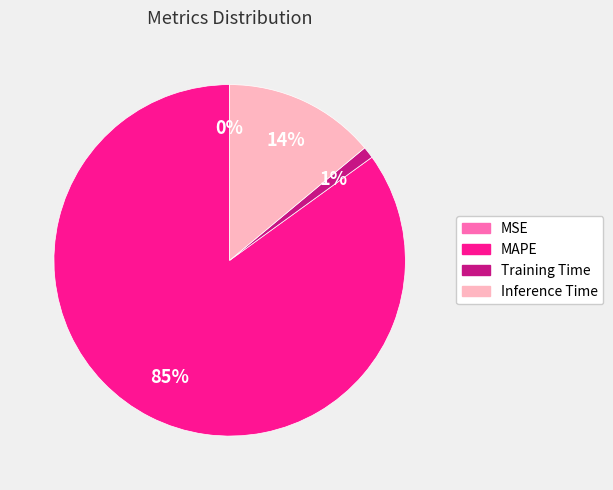

Do Inference Time and Training Time together represent more than half of the pie?

No